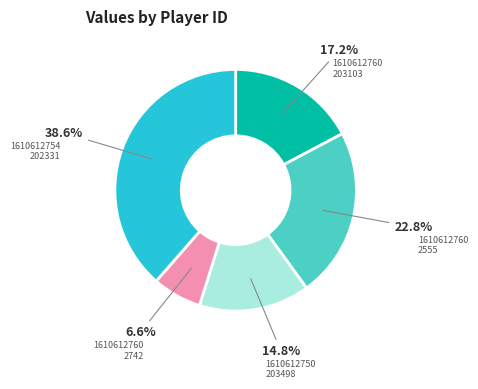

Is there any slice that represents more than half of the pie?

No